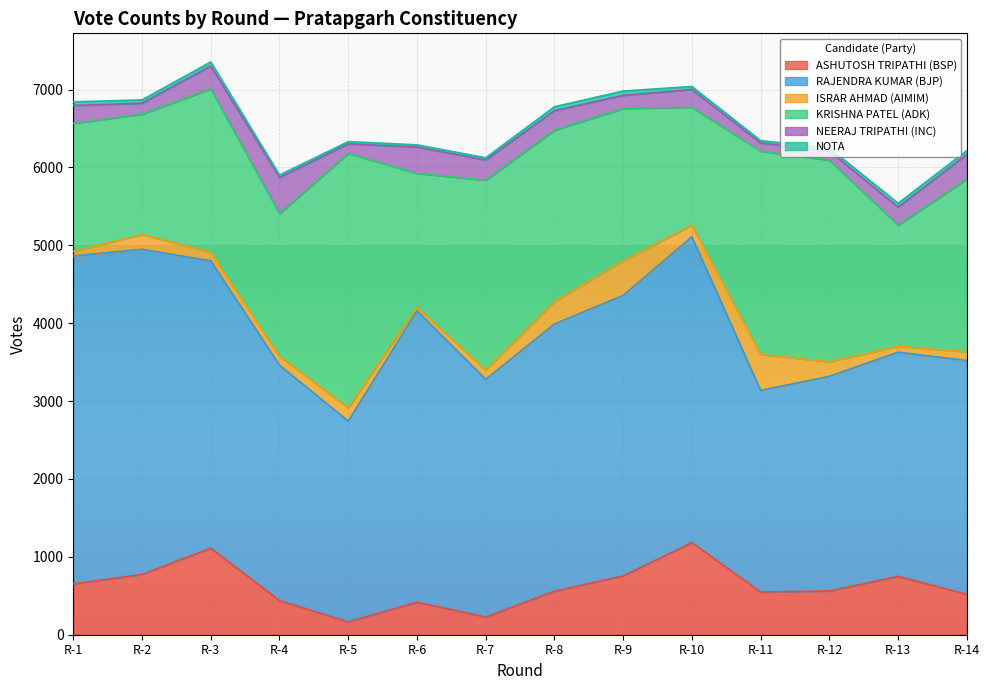

Does the chart display data point markers on the line(s)?

No